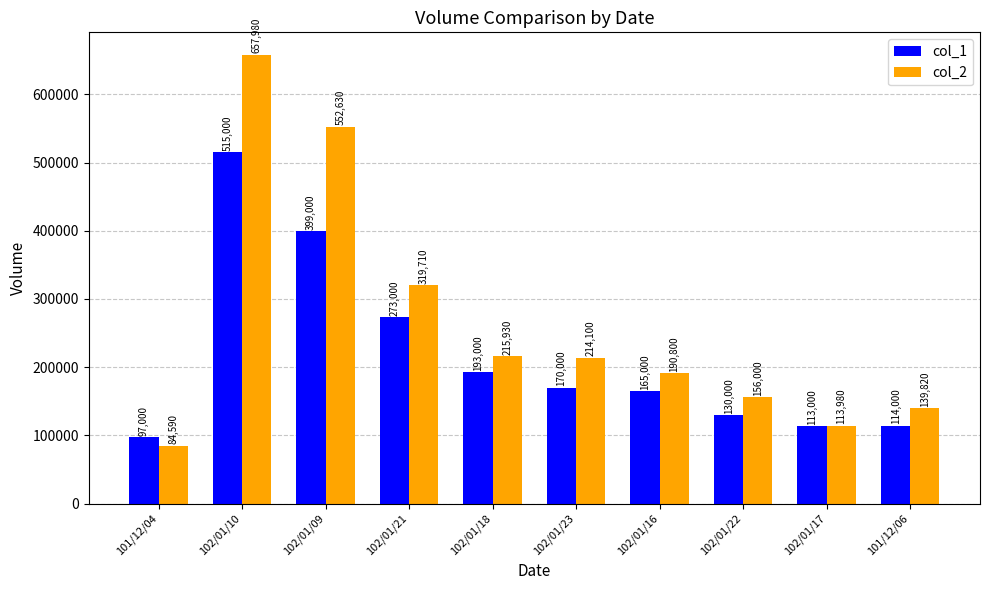

What is the label of the 4th bar from the right?

102/01/16